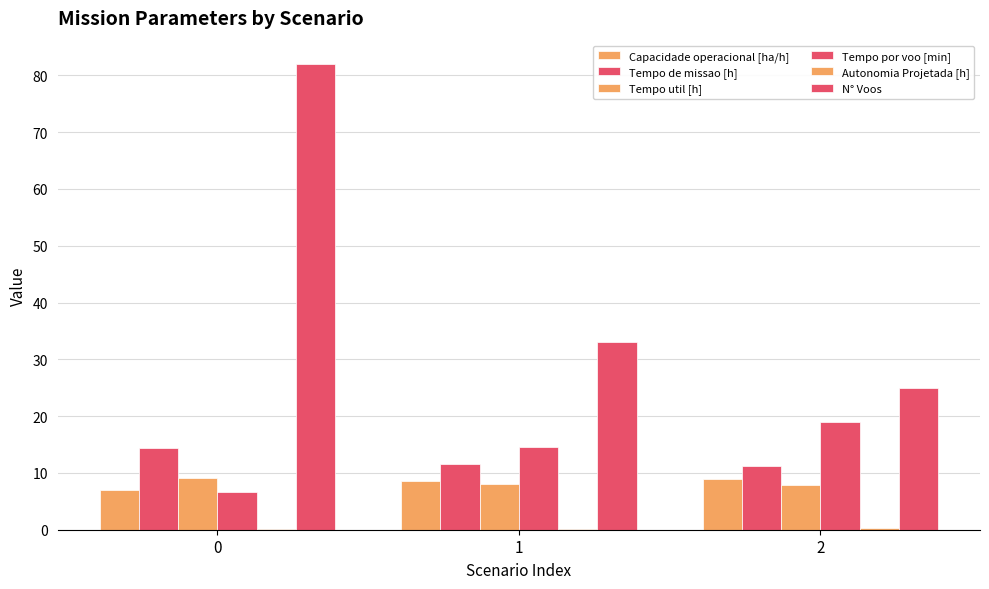

How many distinct data groups are displayed?

6